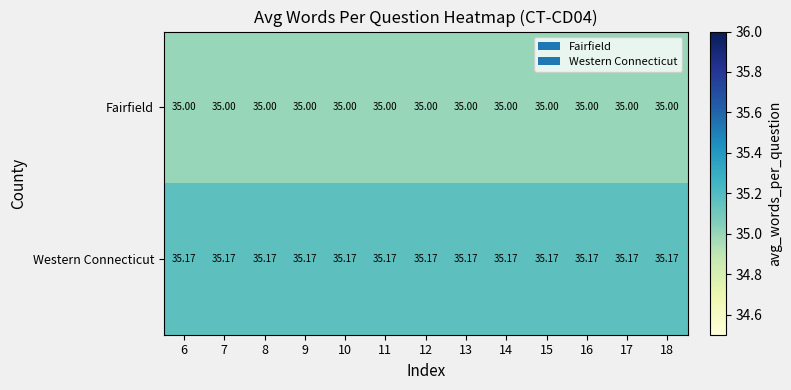

Is the value of Fairfield at 11 greater than the value of Western Connecticut at 8?

No